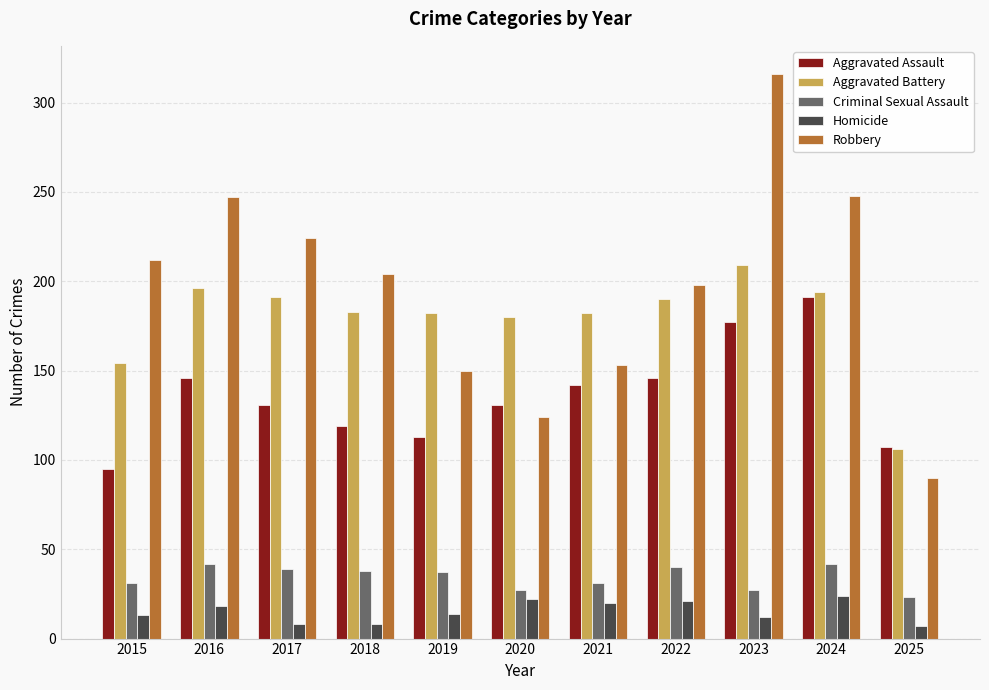

Rank the series at 2024 from lowest to highest value.

Homicide, Criminal Sexual Assault, Aggravated Assault, Aggravated Battery, Robbery